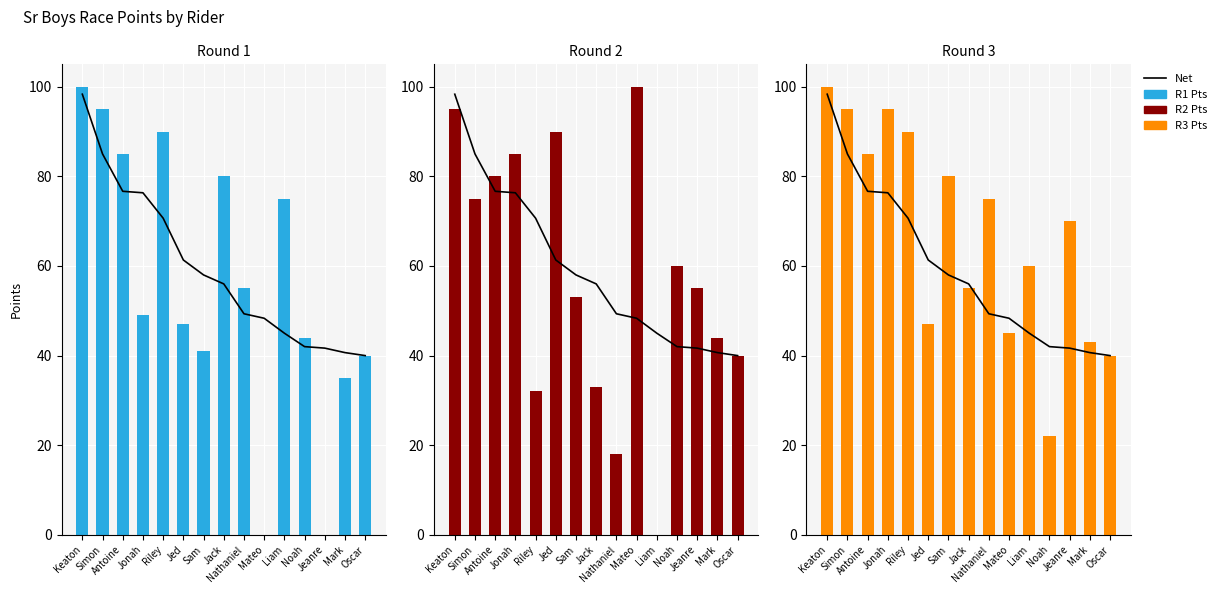

Which has a higher value, Jack or Antoine?

Antoine